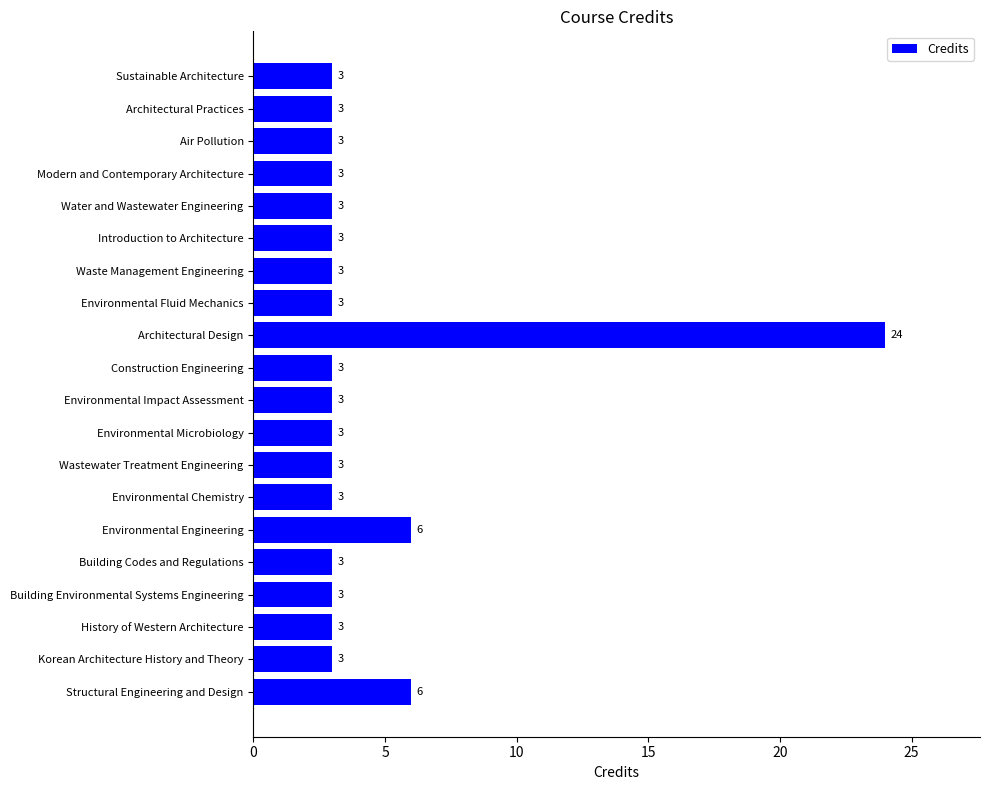

What is the ratio of the value at Building Codes and Regulations to the value at Architectural Practices?

1.0